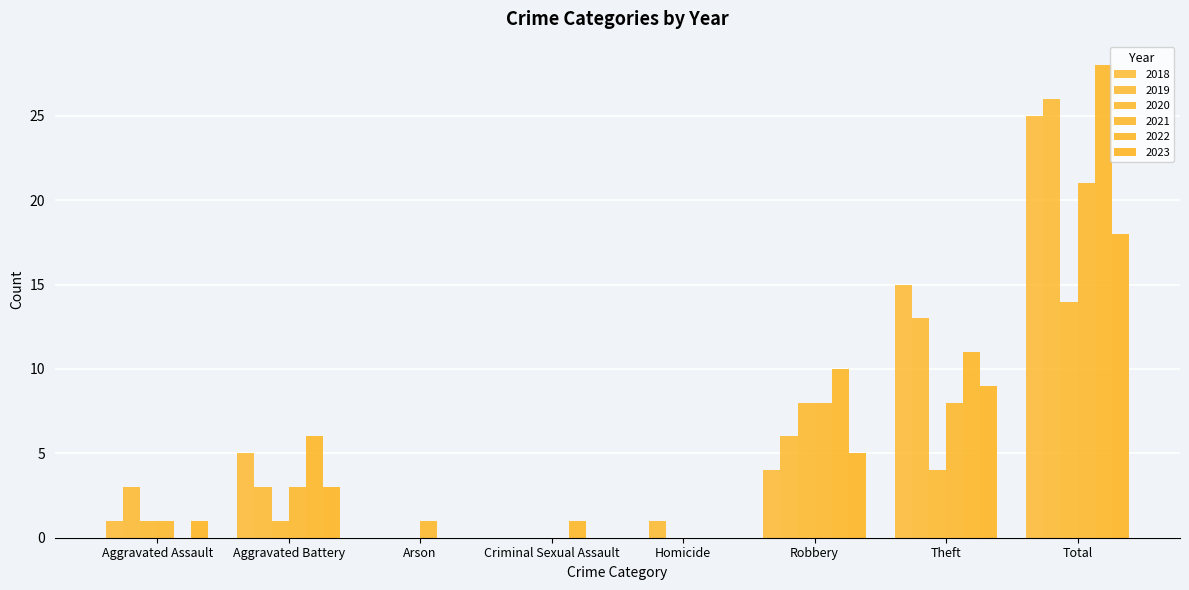

Where does the 2018 series first go above 4?

Aggravated Battery